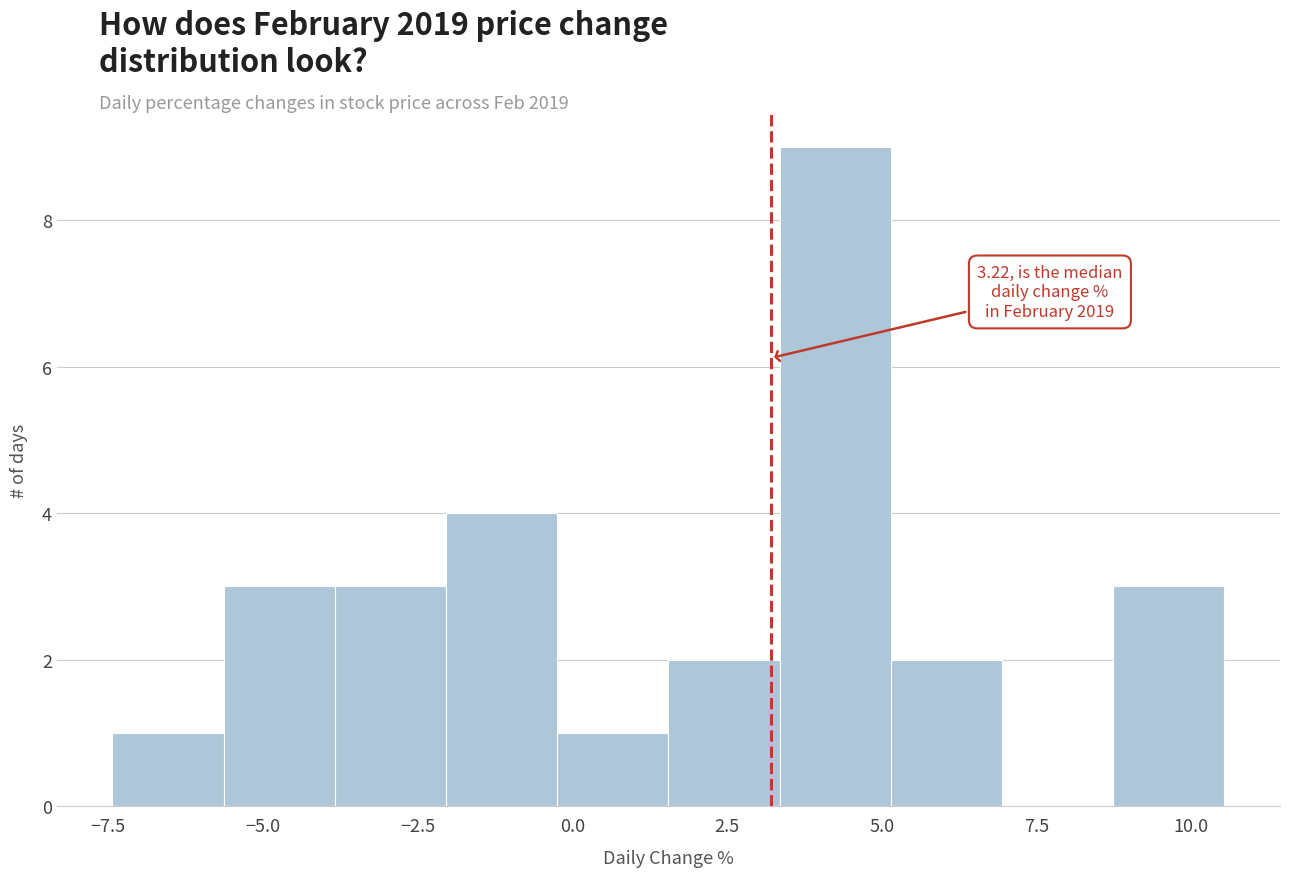

Read against the x-axis, roughly where is the centre of the tallest bar?

4.5